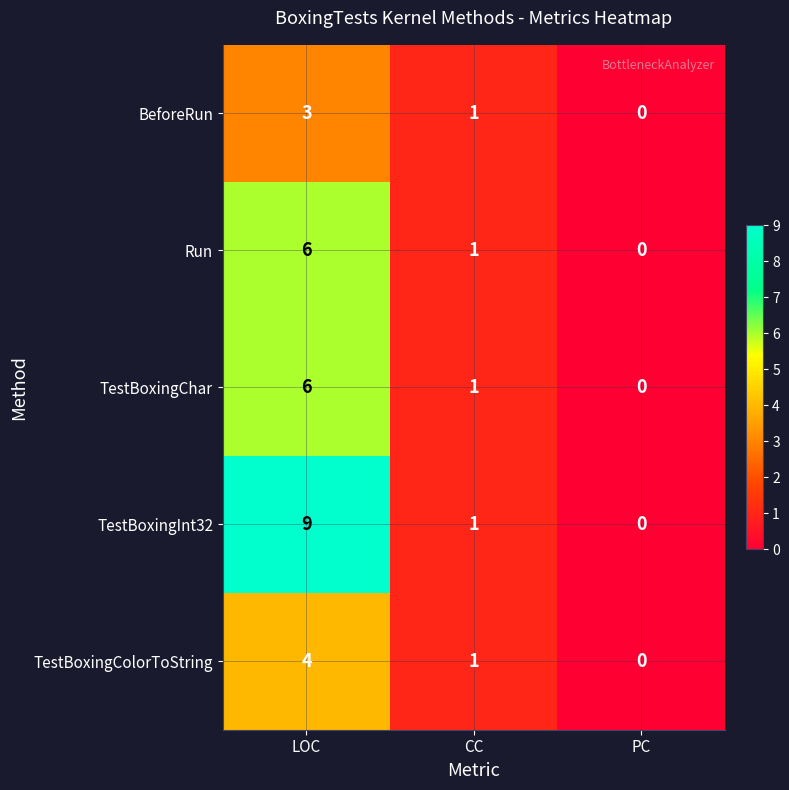

At how many categories does at least one series exceed 8?

1